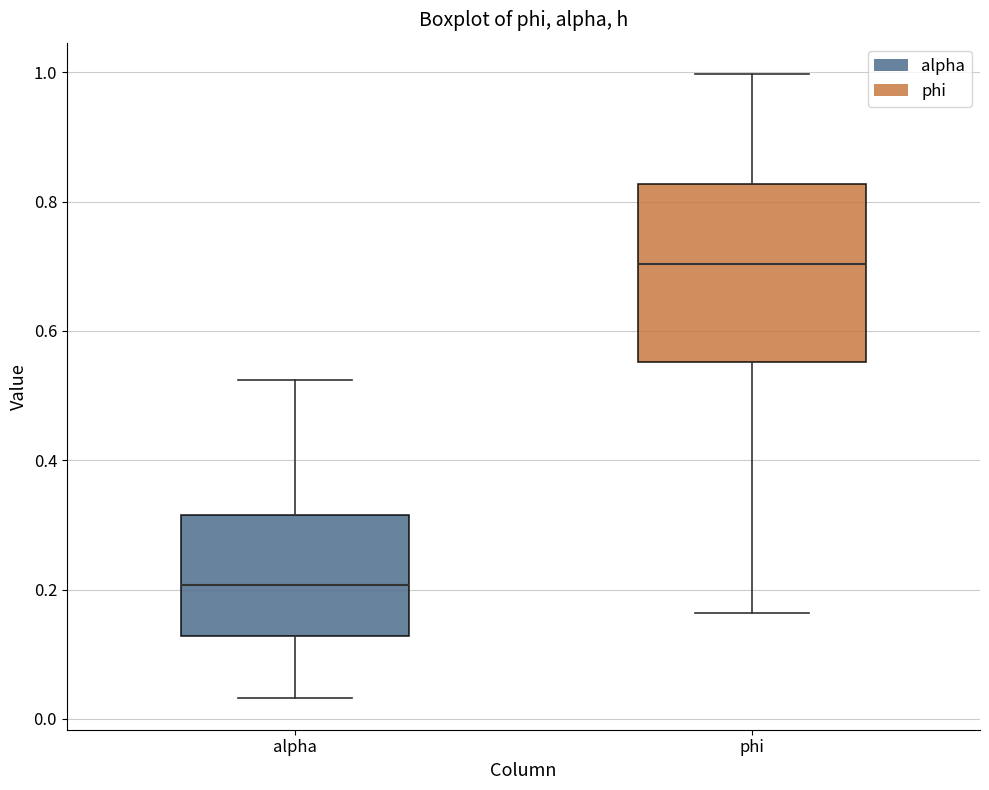

Comparing the boxes themselves (not the whiskers), which one is the tallest?

phi